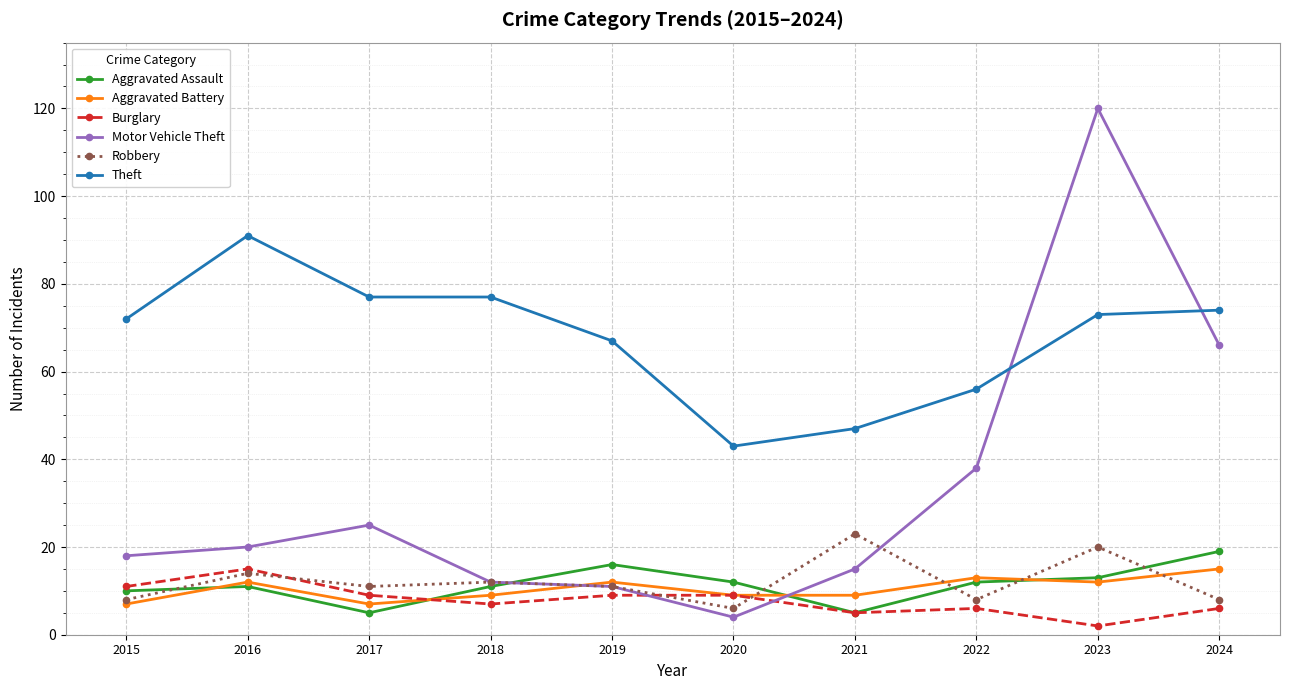

How many categories are shown in the chart?

10